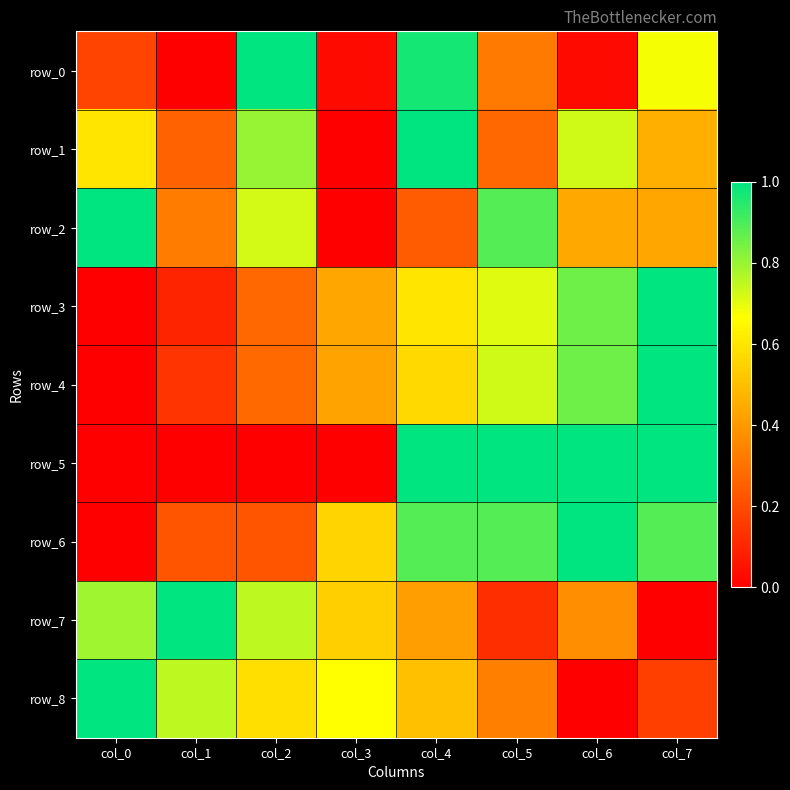

Rank the series by their maximum value, from lowest to highest.

row_0, row_1, row_2, row_3, row_4, row_5, row_6, row_7, row_8